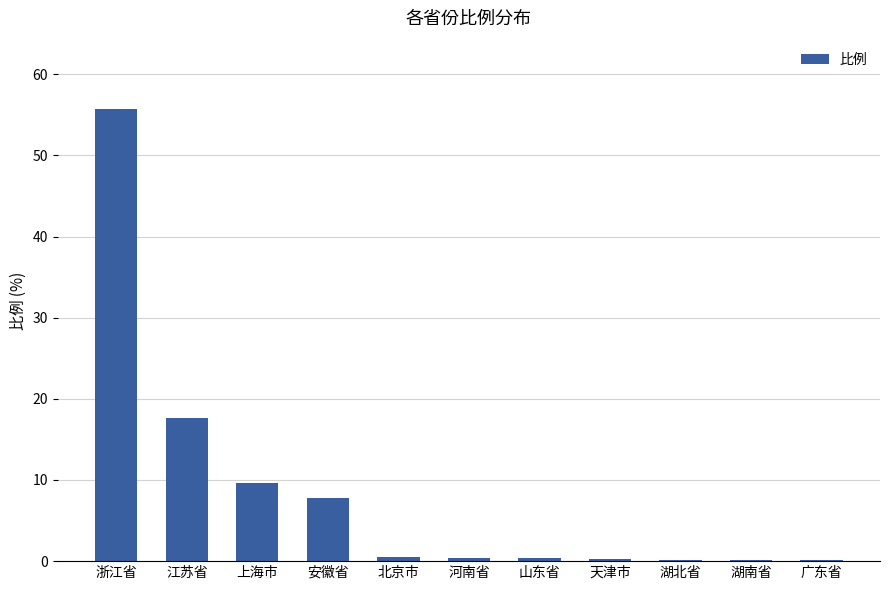

Which category has the highest value across all series?

浙江省